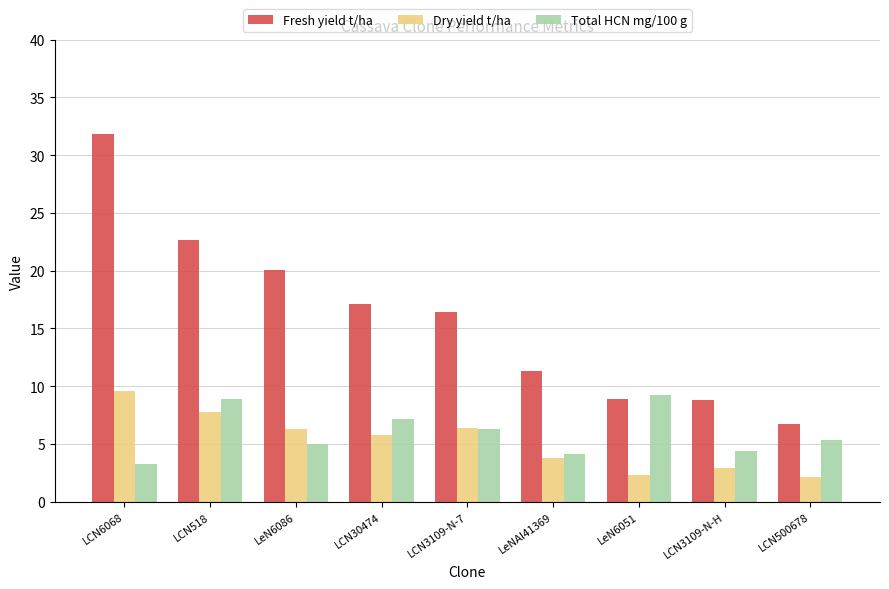

At which category is the sum across all series the highest?

LCN6068